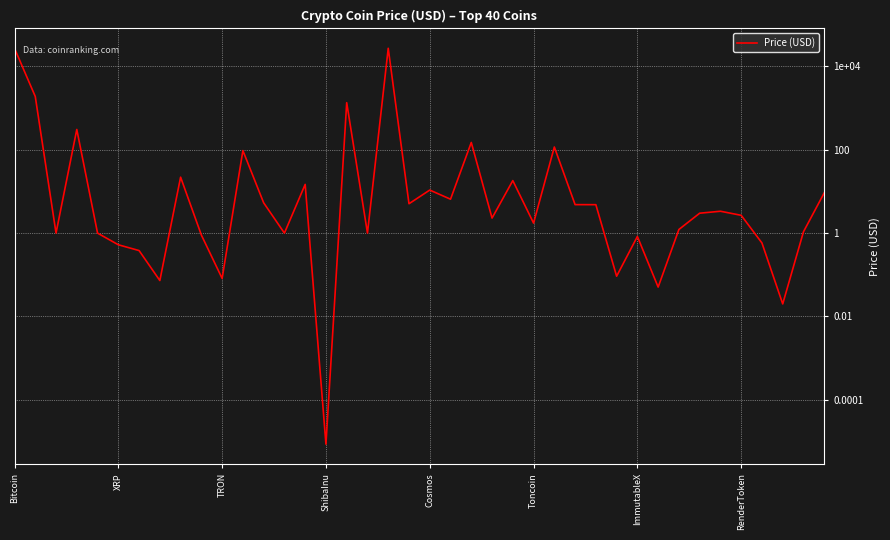

What is the value of the 7th point from the left?

0.4